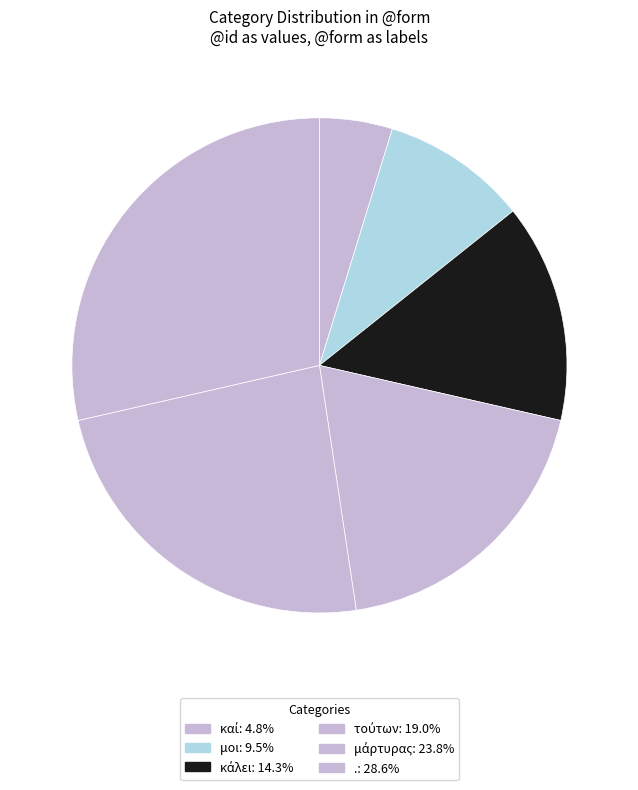

Between κάλει and ., which is larger?

.